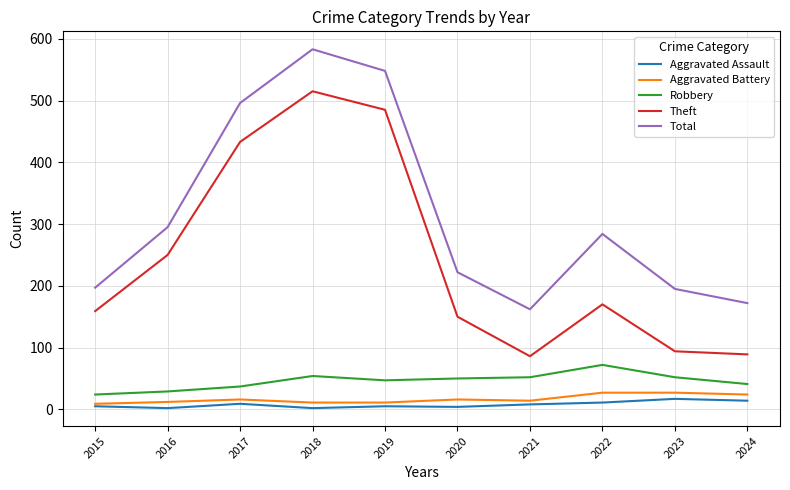

Which series changed the most between 2016 and 2018?

Total